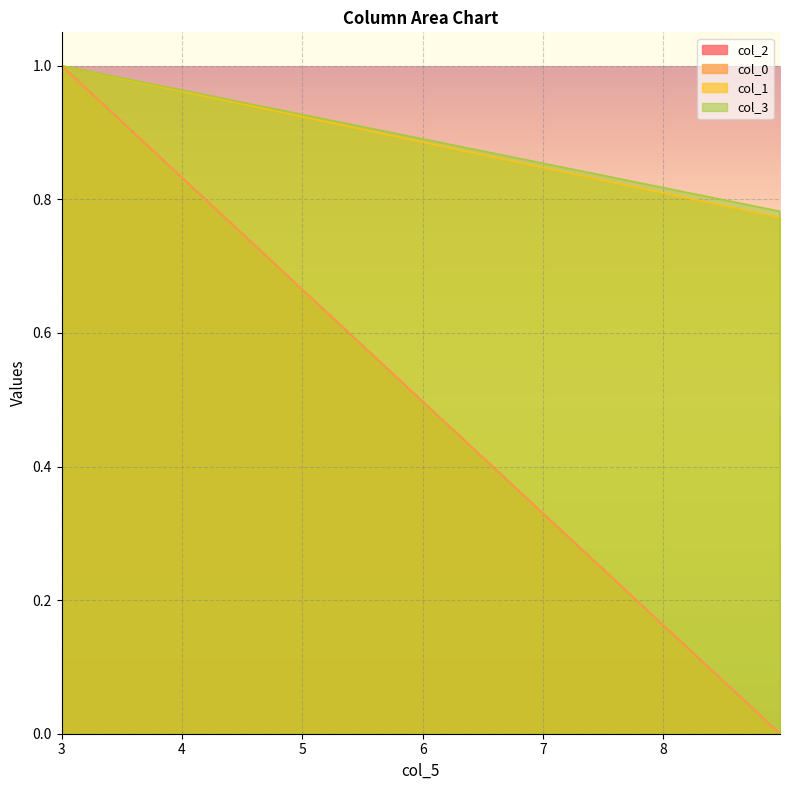

Does the chart display data point markers on the line(s)?

No